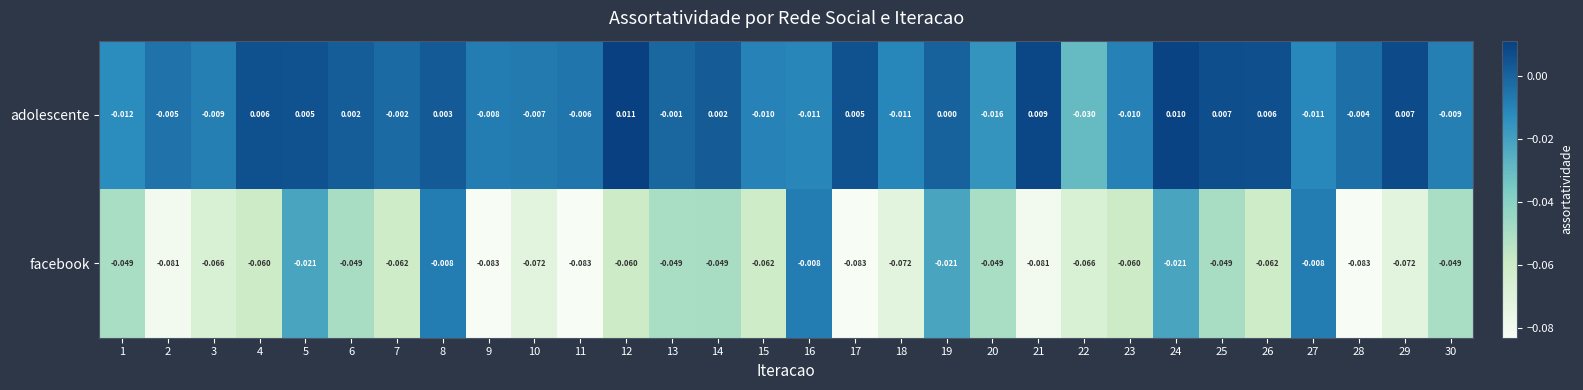

Which series has the largest total across all categories?

adolescente